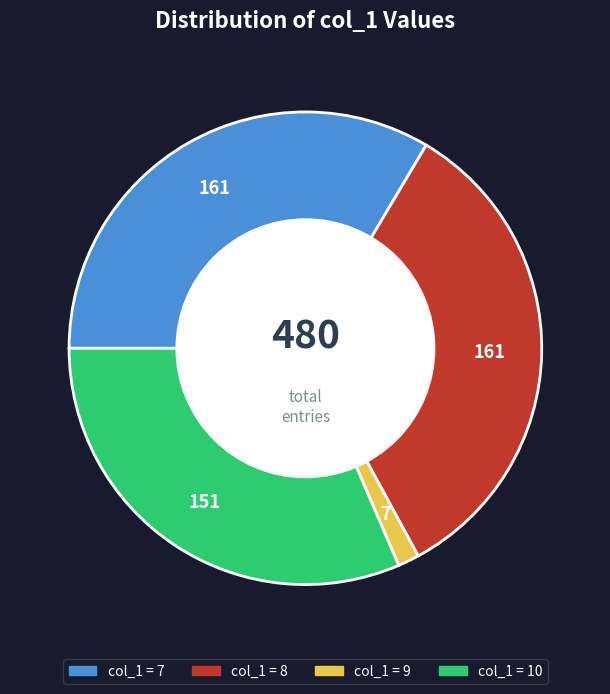

Is there any slice that represents more than half of the pie?

No